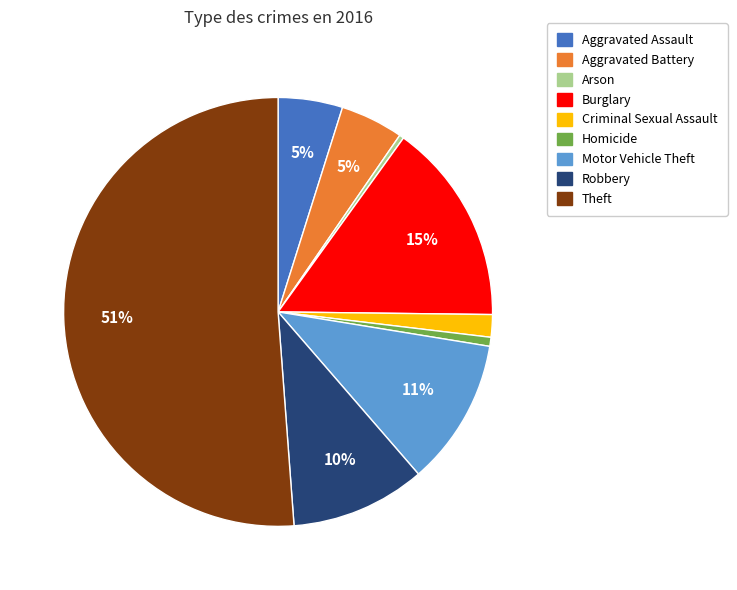

How many segments does this pie chart have?

9